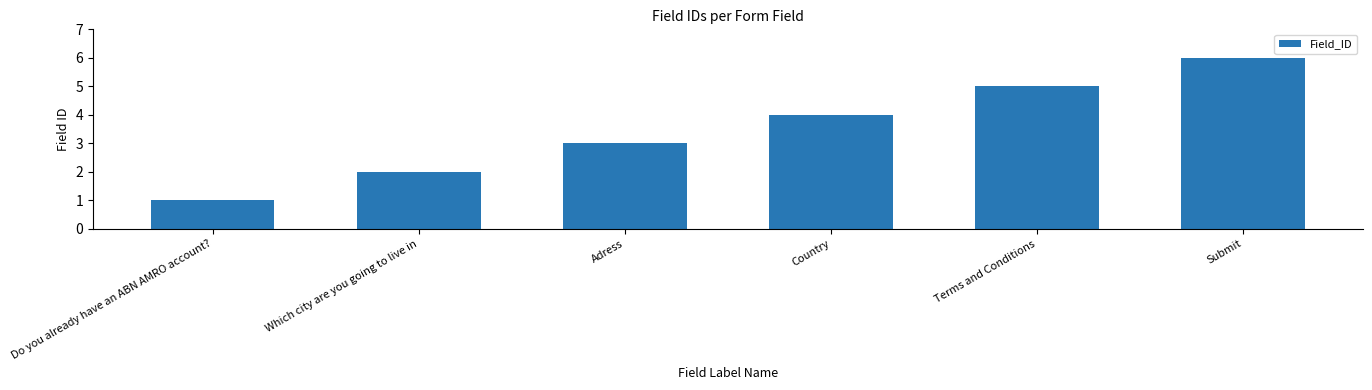

Read the value at Country.

4